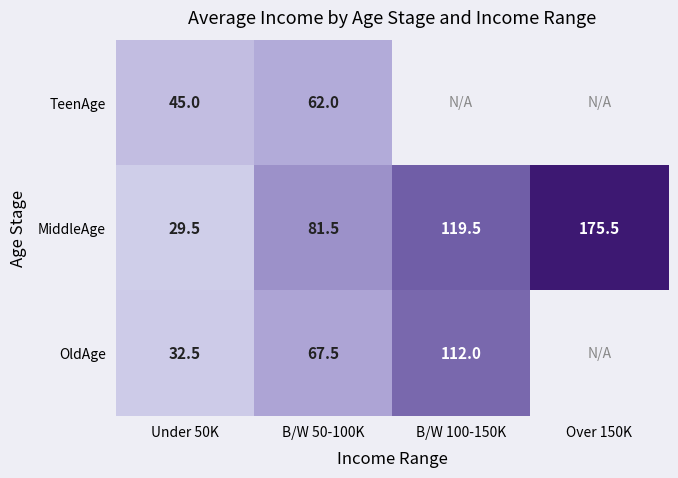

The value of MiddleAge at Under 50K is 40.0. True or false?

False